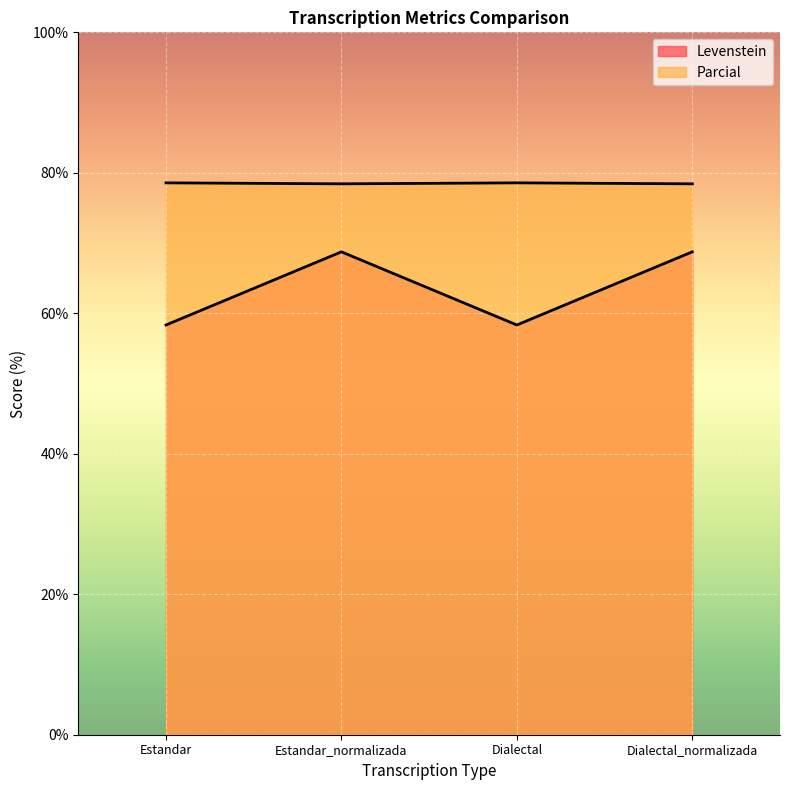

Between Estandar and Dialectal, which is larger?

Estandar